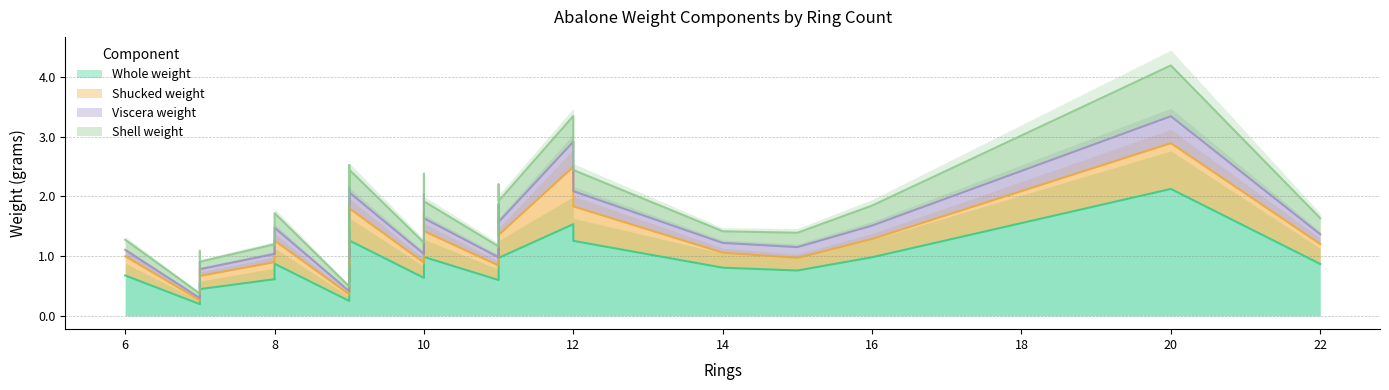

At which label is Shell weight closest to 0?

7